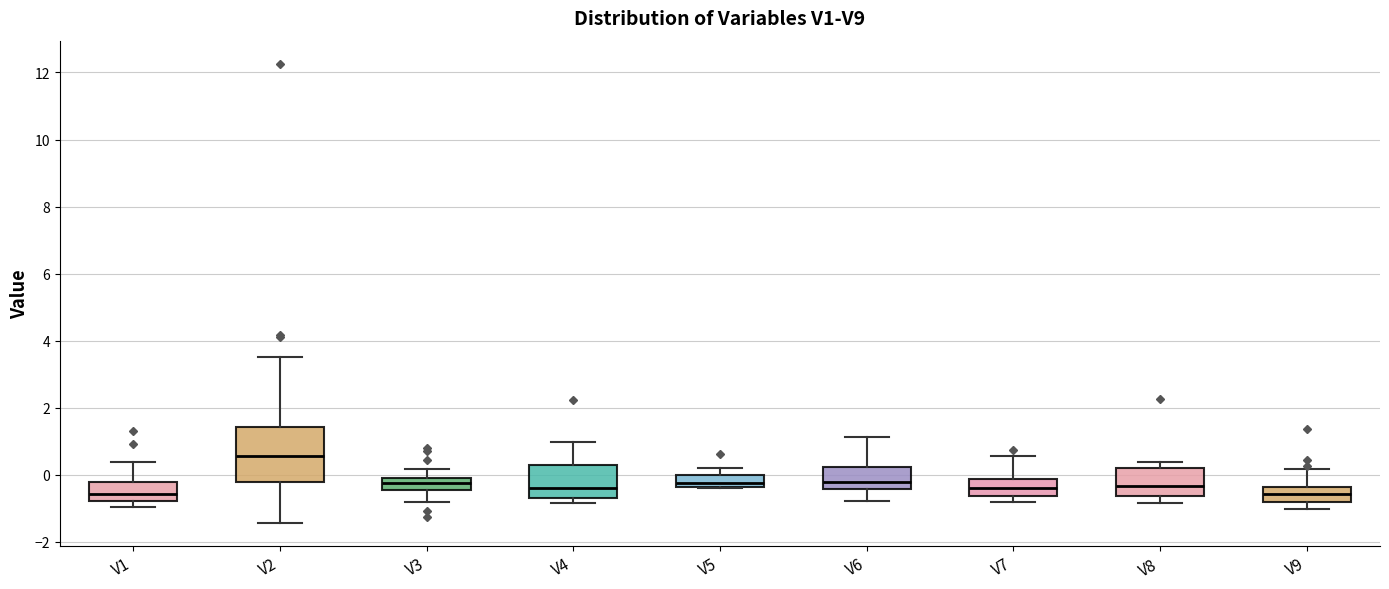

Where is the lower edge of the box for V1 on the y-axis? The values are not printed on the chart, so give them approximately, as read against the axis.

-0.8